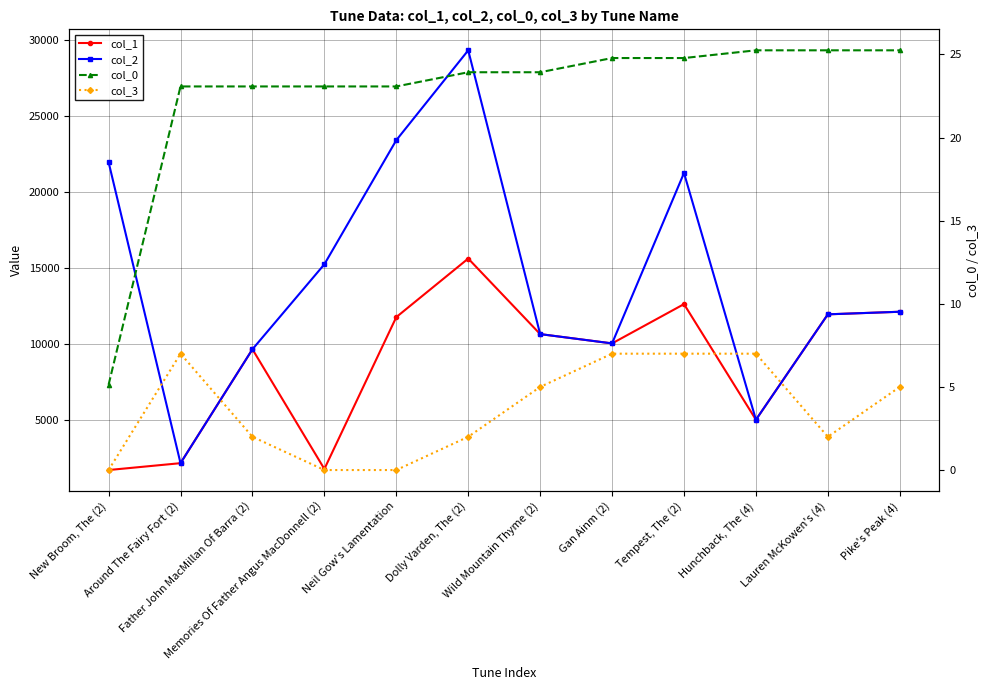

At which category does col_2 reach its first local valley?

Around The Fairy Fort (2)